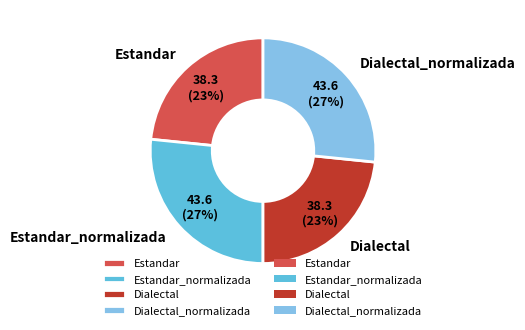

What is the ratio of the value at Estandar to the value at Estandar_normalizada?

0.9